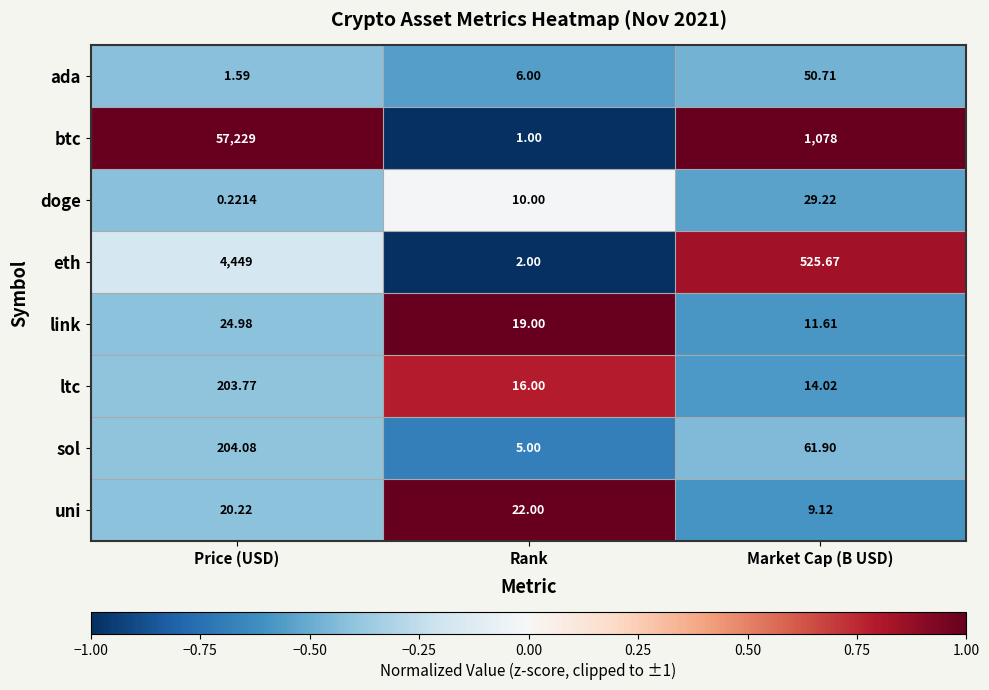

What is the difference between the highest and lowest values at Rank?

21.0